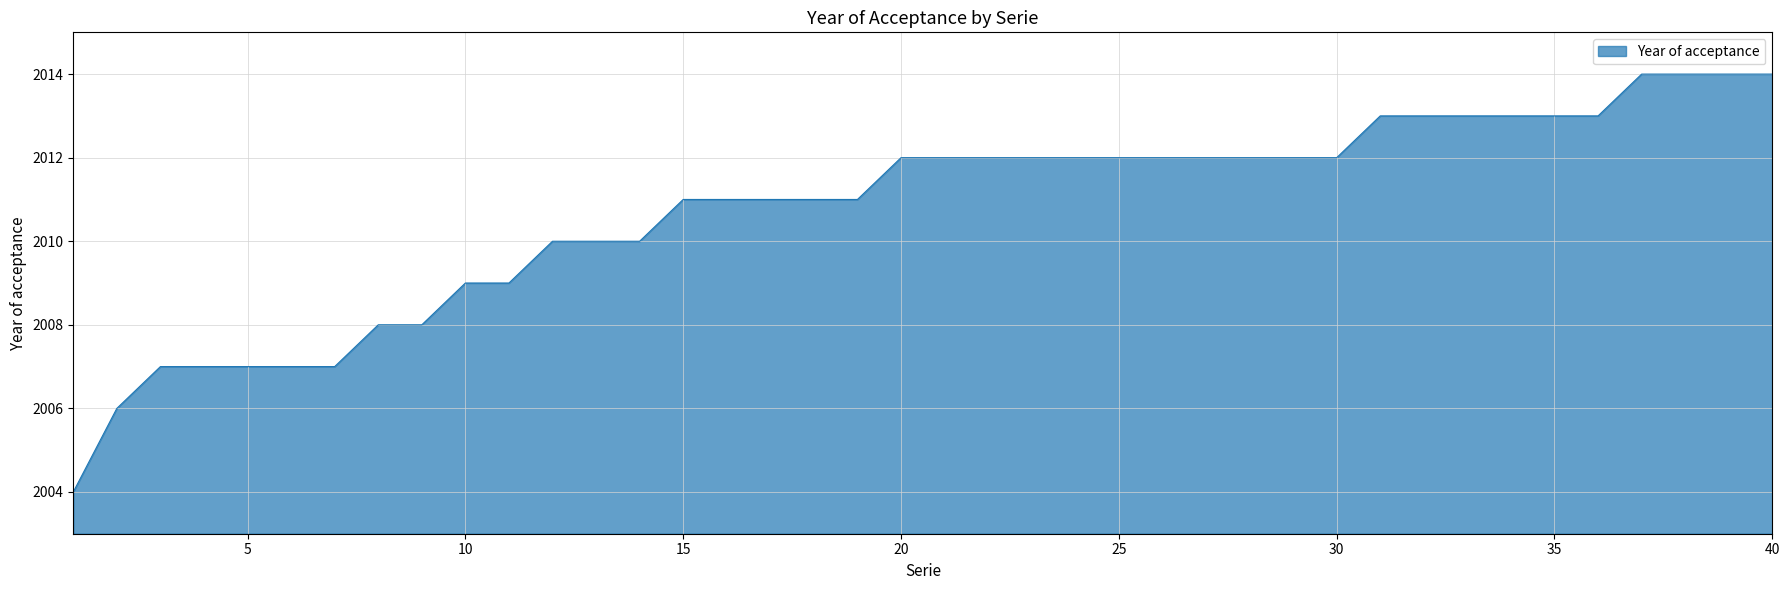

What is the difference between the maximum and minimum values?

10